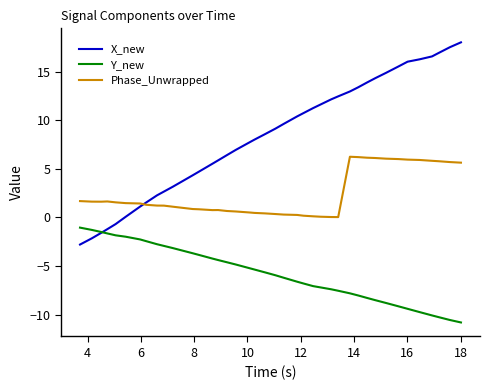

True or false: Phase_Unwrapped and Y_new cross at least once.

False